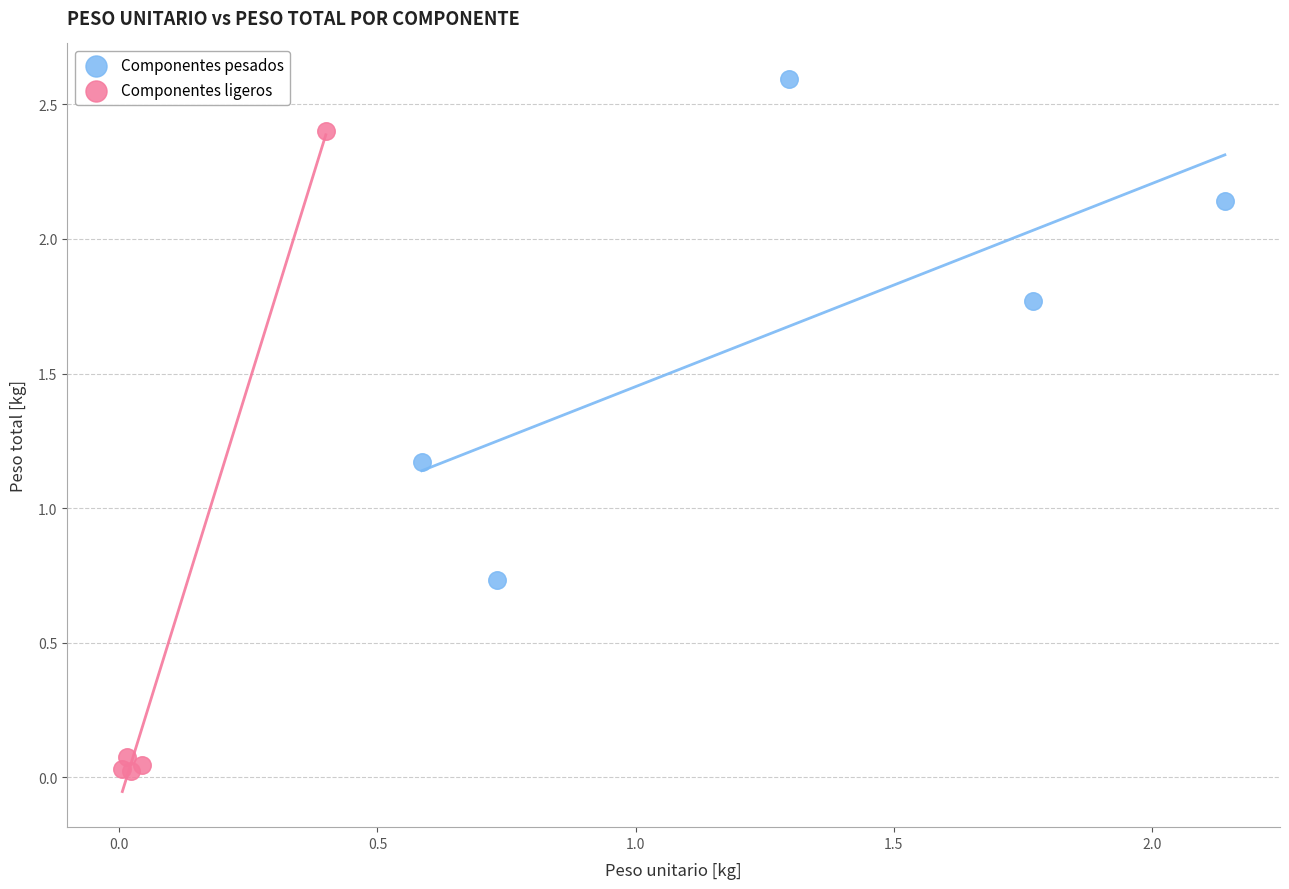

Which series has the widest spread of Y values?

Componentes ligeros